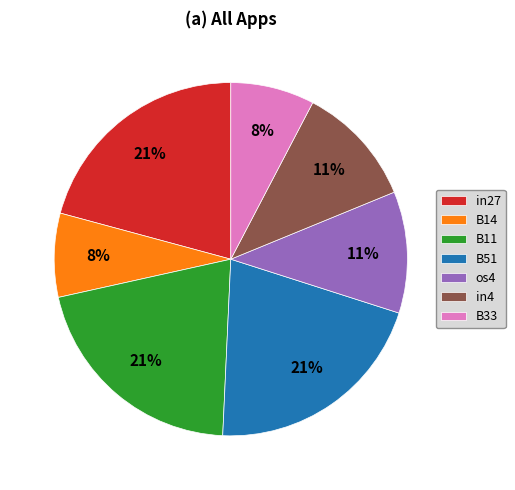

How many slices are in this pie chart?

7